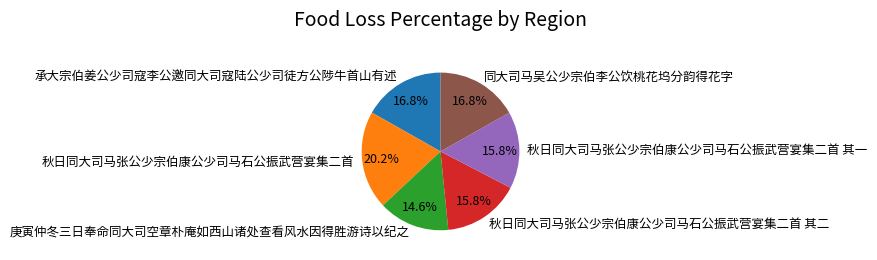

Is 同大司马吴公少宗伯李公饮桃花坞分韵得花字 the majority of the pie?

No